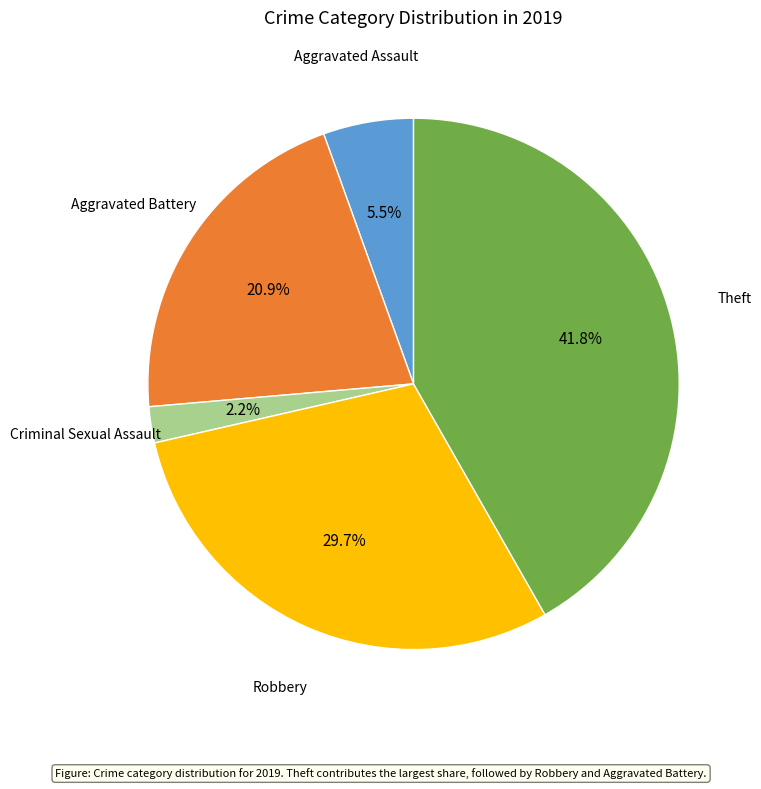

Is there any slice that represents more than half of the pie?

No